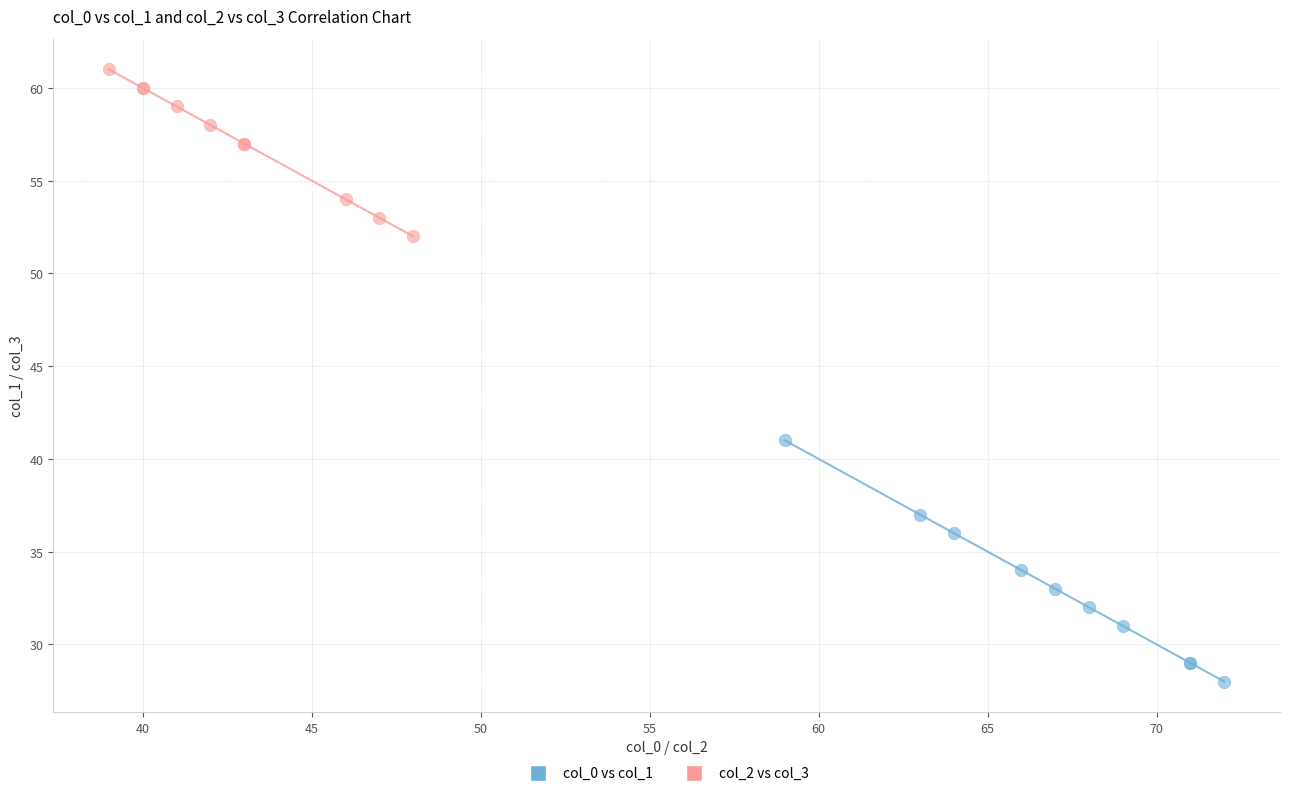

Which series has the widest spread of Y values?

col_0 vs col_1